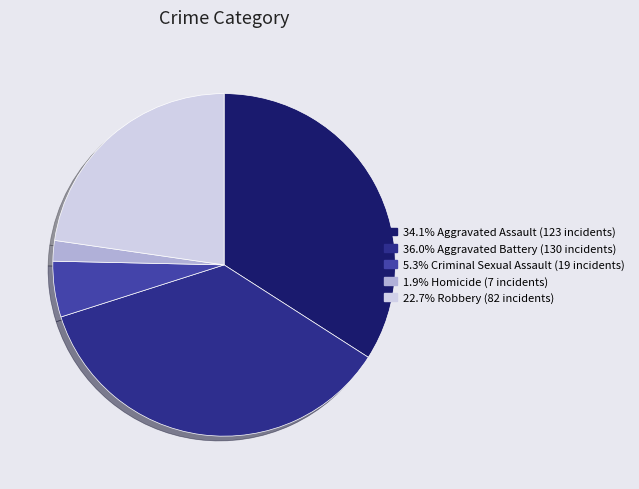

Is there any slice that represents more than half of the pie?

No